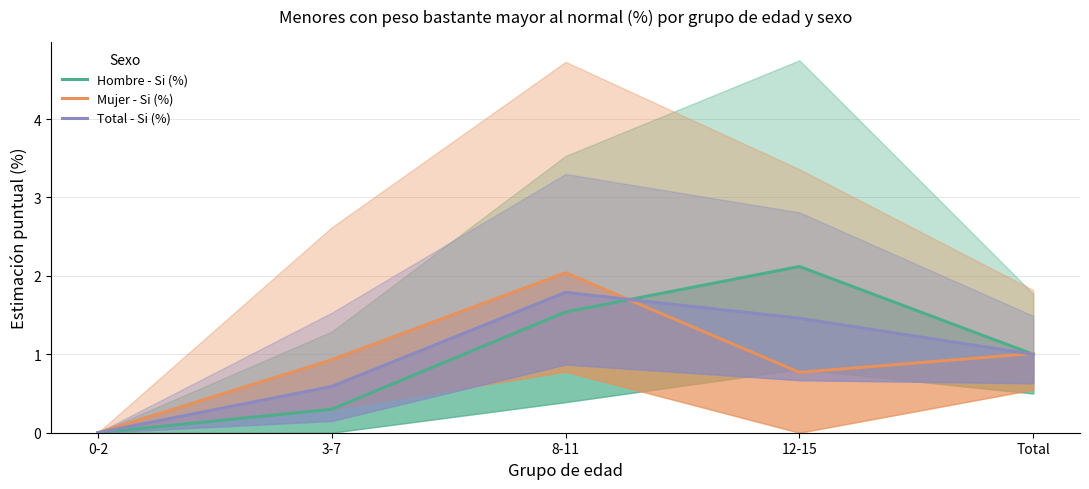

Which series has the largest total across all categories?

Hombre - Si (%)